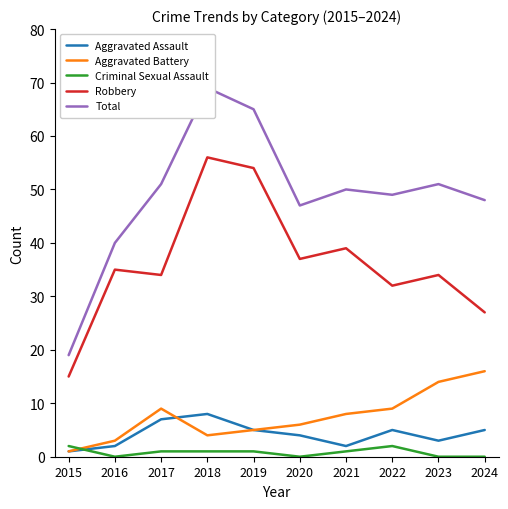

True or false: Criminal Sexual Assault and Aggravated Assault cross at least once.

True